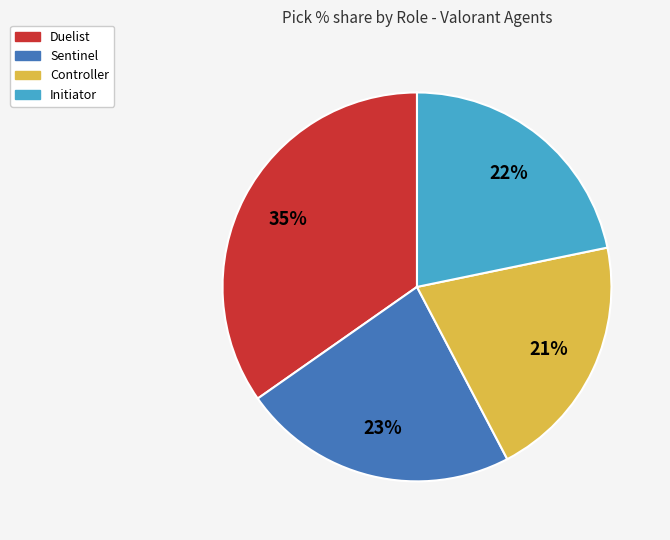

Is there a majority slice in this chart?

No